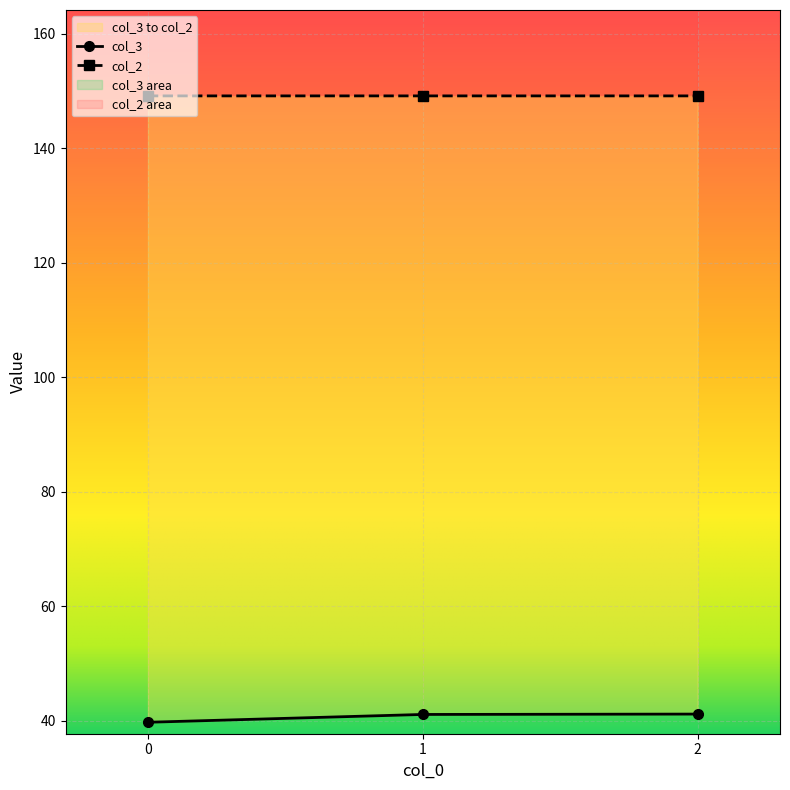

Which has a higher value, 0 or 2?

2